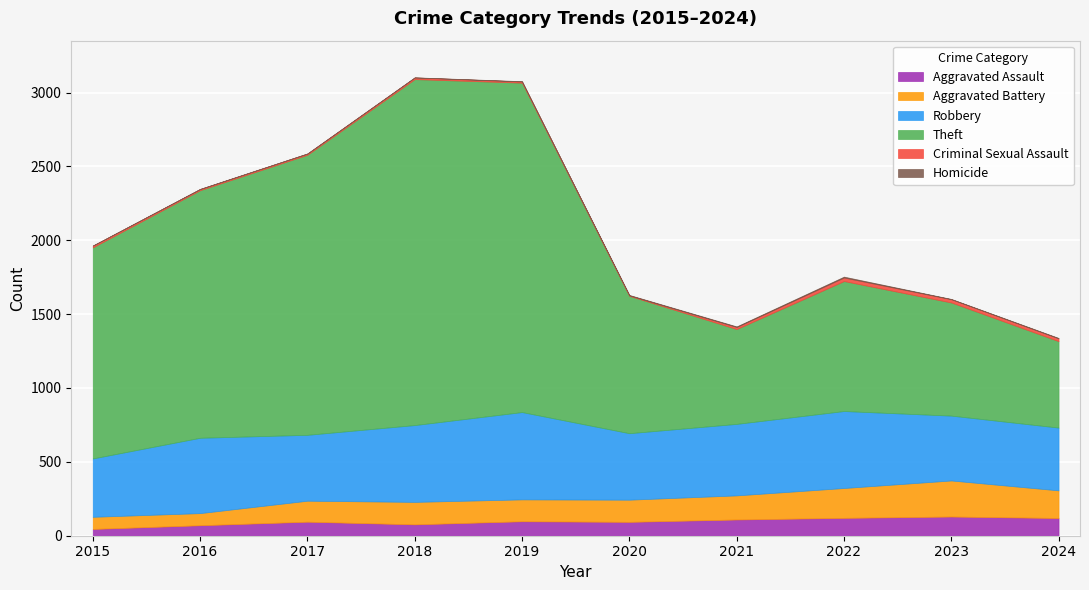

Reading left to right, list all the values displayed in this chart.

Aggravated Assault: 2015=46	2016=71	2017=95	2018=77	2019=98	2020=94	2021=110	2022=121	2023=130	2024=120
Aggravated Battery: 2015=82	2016=82	2017=142	2018=152	2019=148	2020=150	2021=163	2022=202	2023=244	2024=187
Robbery: 2015=395	2016=510	2017=446	2018=520	2019=591	2020=450	2021=484	2022=521	2023=439	2024=425
Theft: 2015=1429	2016=1676	2017=1896	2018=2342	2019=2230	2020=930	2021=642	2022=880	2023=766	2024=585
Criminal Sexual Assault: 2015=12	2016=8	2017=8	2018=11	2019=8	2020=3	2021=14	2022=24	2023=22	2024=19
Homicide: 2015=0	2016=1	2017=1	2018=1	2019=2	2020=3	2021=4	2022=6	2023=2	2024=3